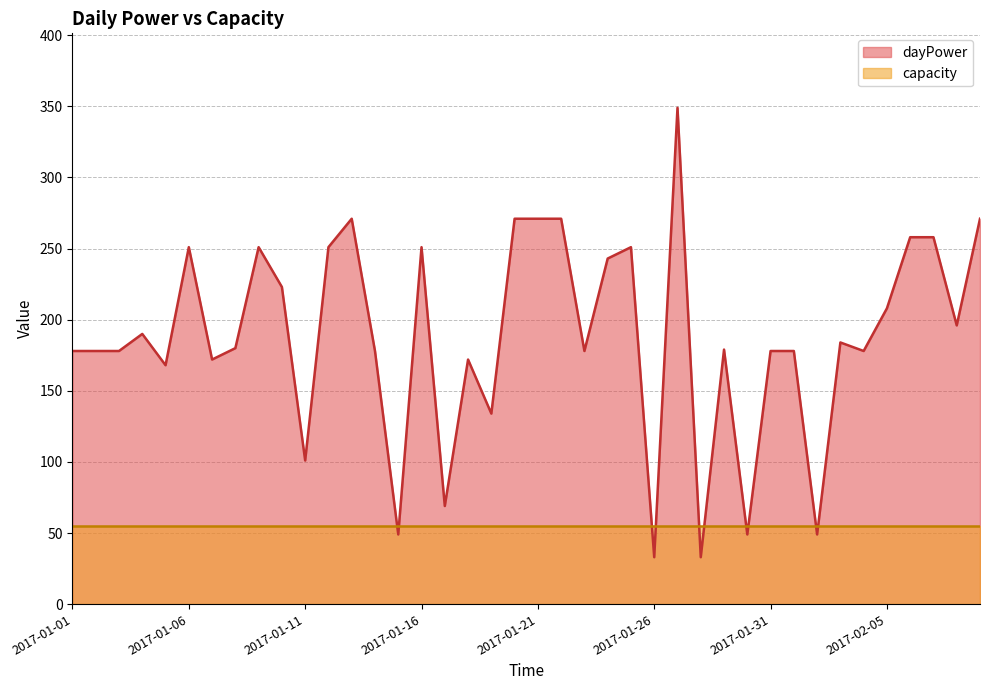

Rank the categories by value from lowest to highest.

2017-01-26, 2017-01-28, 2017-01-15, 2017-01-30, 2017-02-02, 2017-01-17, 2017-01-11, 2017-01-19, 2017-01-05, 2017-01-07, 2017-01-18, 2017-01-01, 2017-01-02, 2017-01-03, 2017-01-14, 2017-01-23, 2017-01-31, 2017-02-01, 2017-02-04, 2017-01-29, 2017-01-08, 2017-02-03, 2017-01-04, 2017-02-08, 2017-02-05, 2017-01-10, 2017-01-24, 2017-01-06, 2017-01-09, 2017-01-12, 2017-01-16, 2017-01-25, 2017-02-06, 2017-02-07, 2017-01-13, 2017-01-20, 2017-01-21, 2017-01-22, 2017-02-09, 2017-01-27